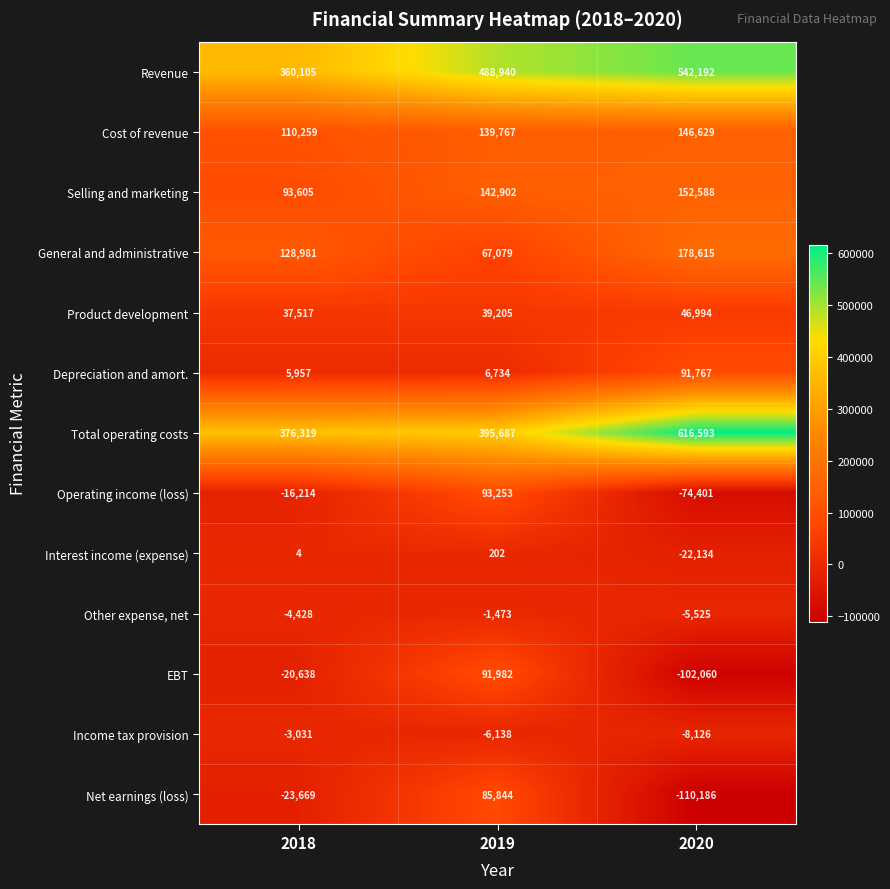

What is the sum of all Net earnings (loss) values?

-48011